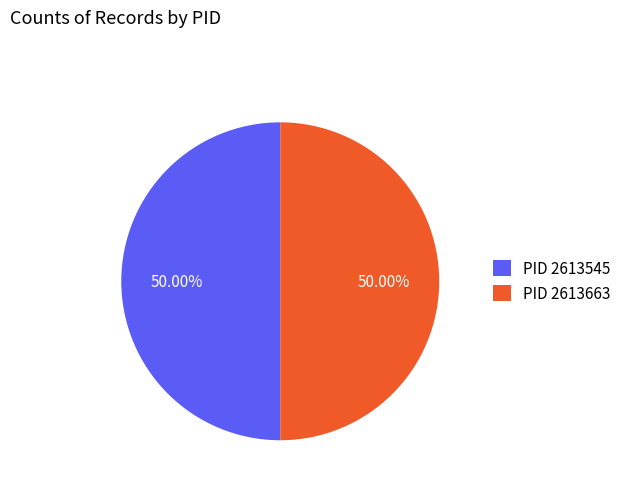

Is the sum of PID 2613545 and PID 2613663 greater than half?

Yes